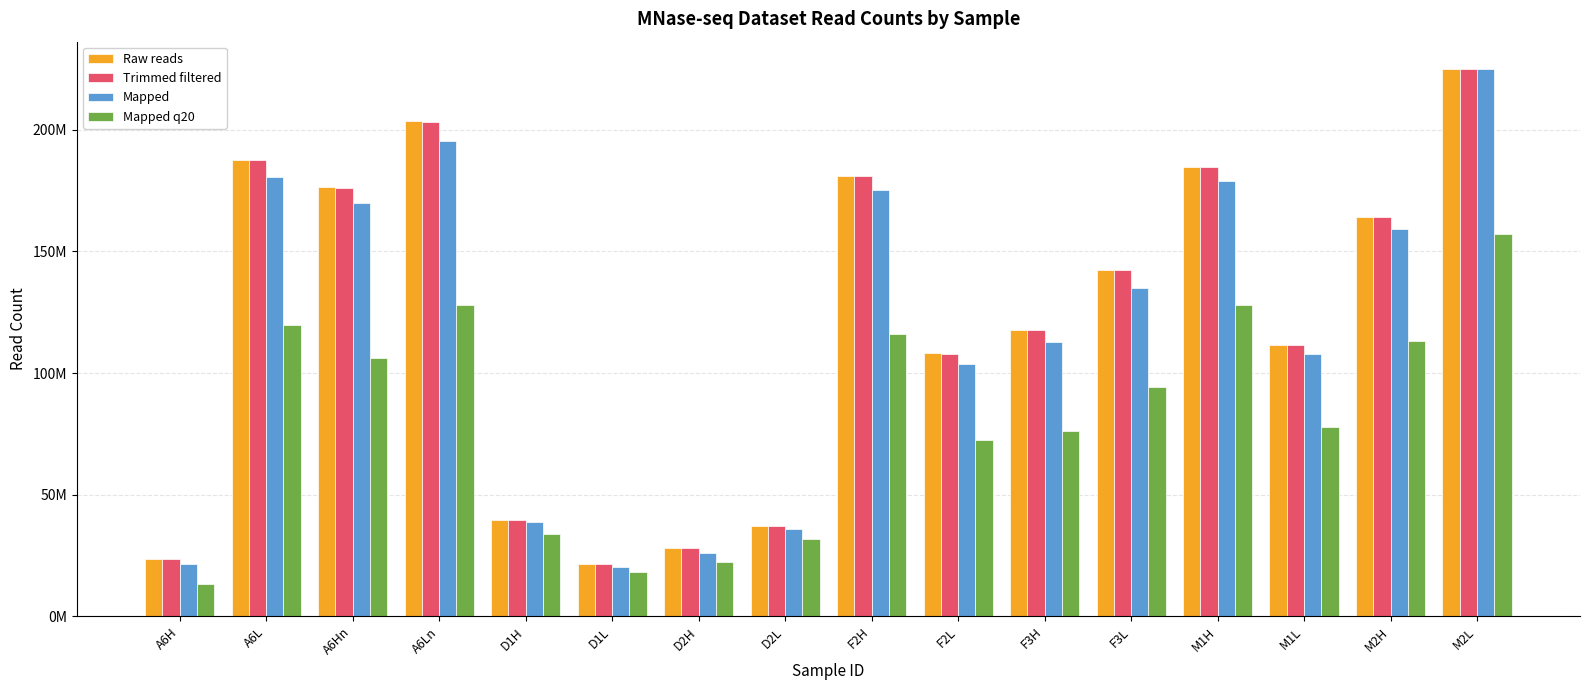

Are the bars grouped side by side (vs. stacked)?

Yes